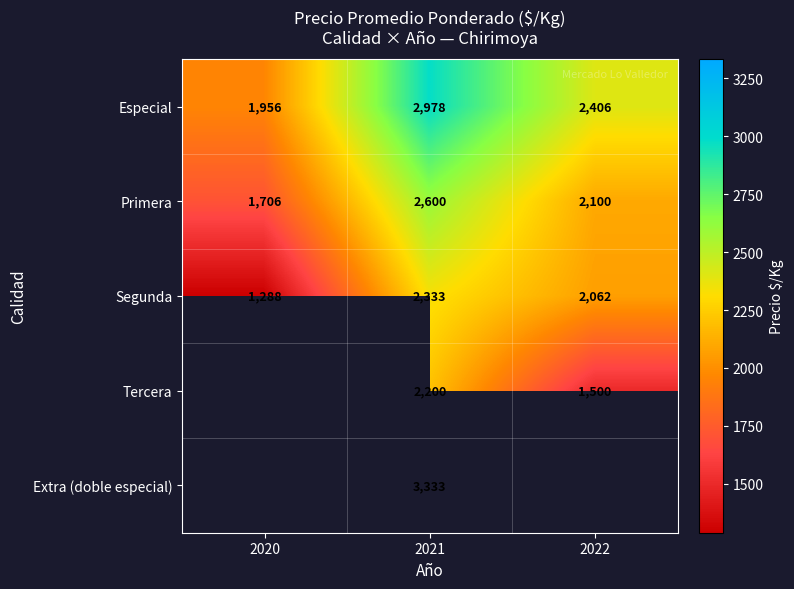

At which label does Segunda first exceed 2062?

2021